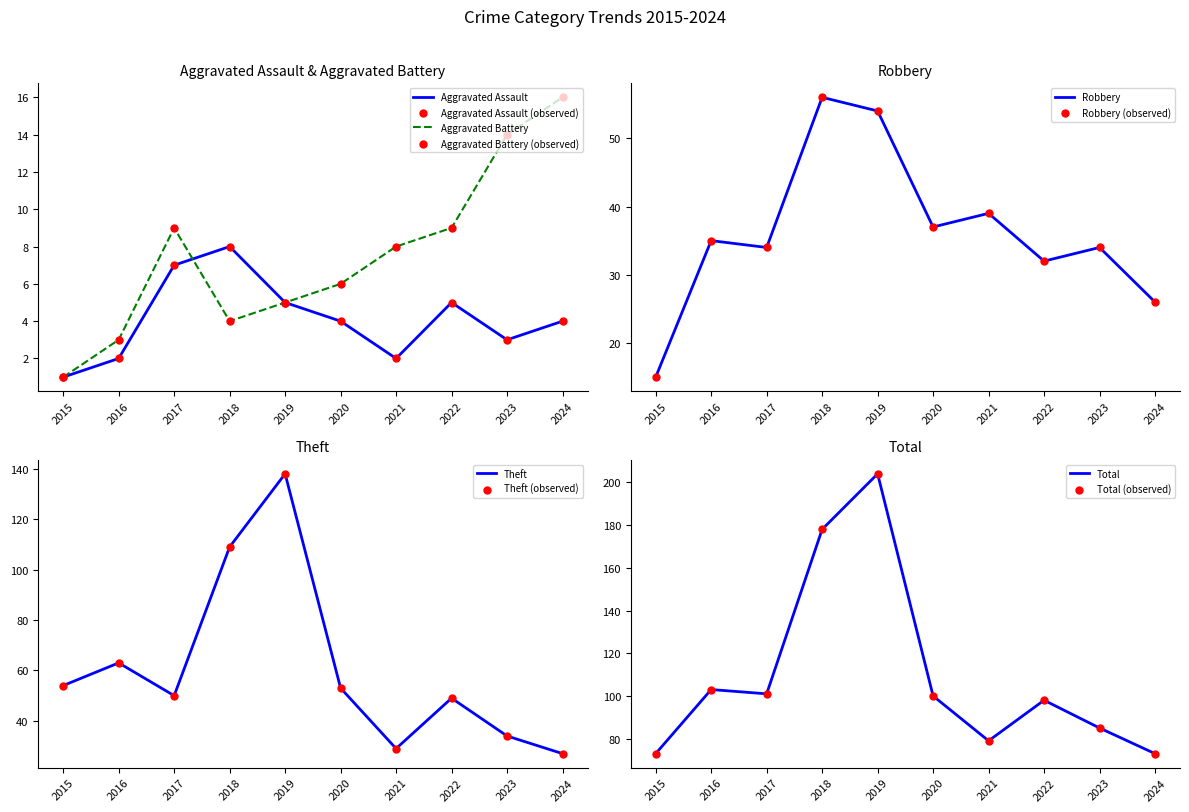

What is the total value across all series at 2019?

406